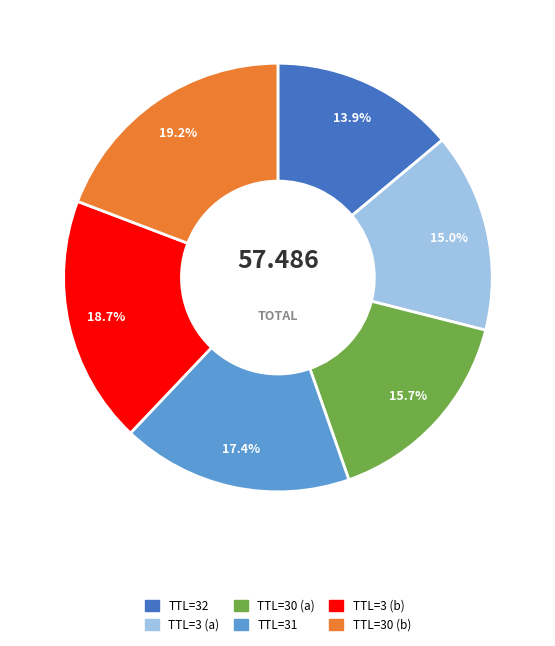

Does any single category account for the majority?

No